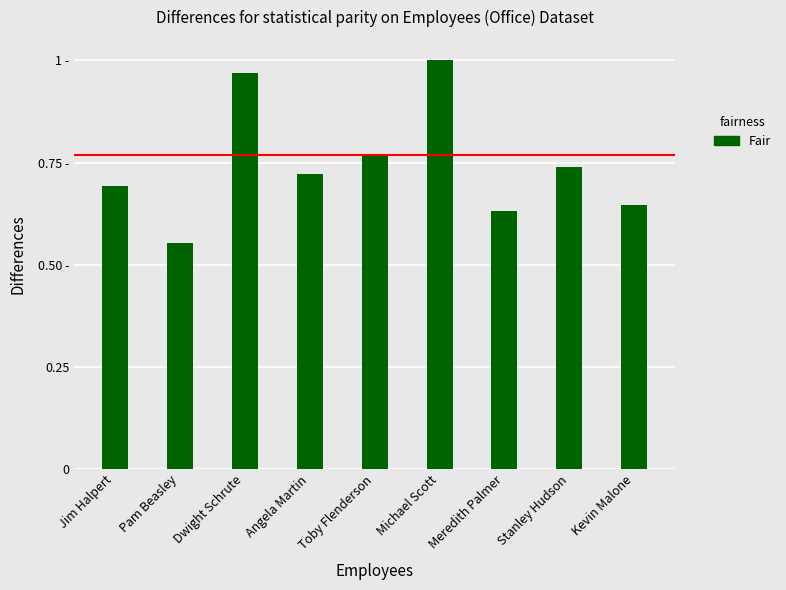

Does the chart contain any negative values?

No